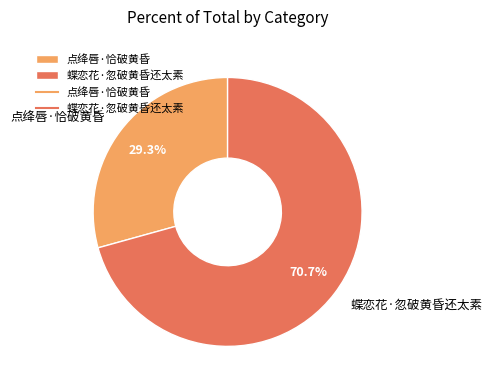

How many segments does this pie chart have?

2